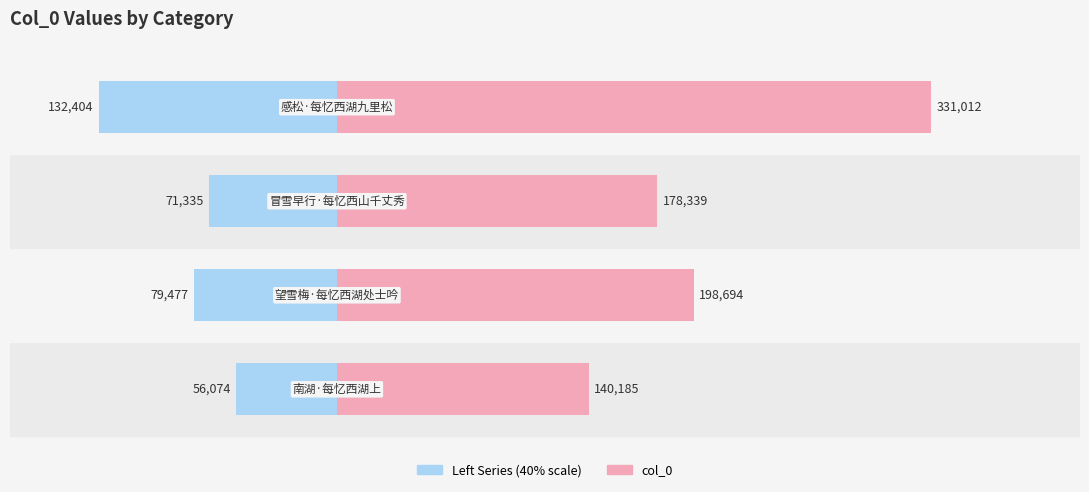

Reading left to right, extract all data points from this chart.

Left Series: 0=-56074.0	1=-79477.6	2=-71335.6	3=-132404.8
col_0: 0=140185.0	1=198694.0	2=178339.0	3=331012.0